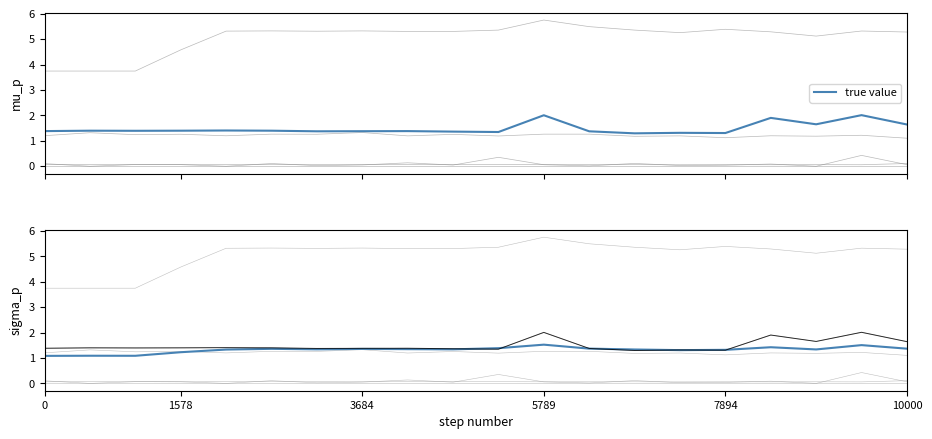

True or false: there are more than 2 points higher than both neighbors.

True